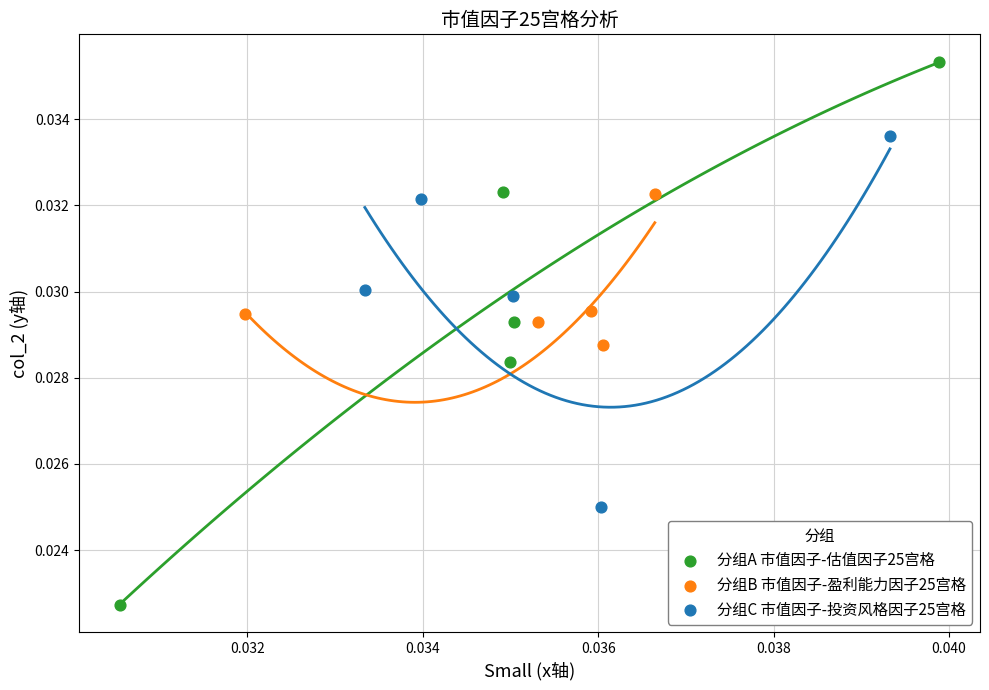

Which series contains the highest Y value?

分组A 市值因子-估值因子25宫格